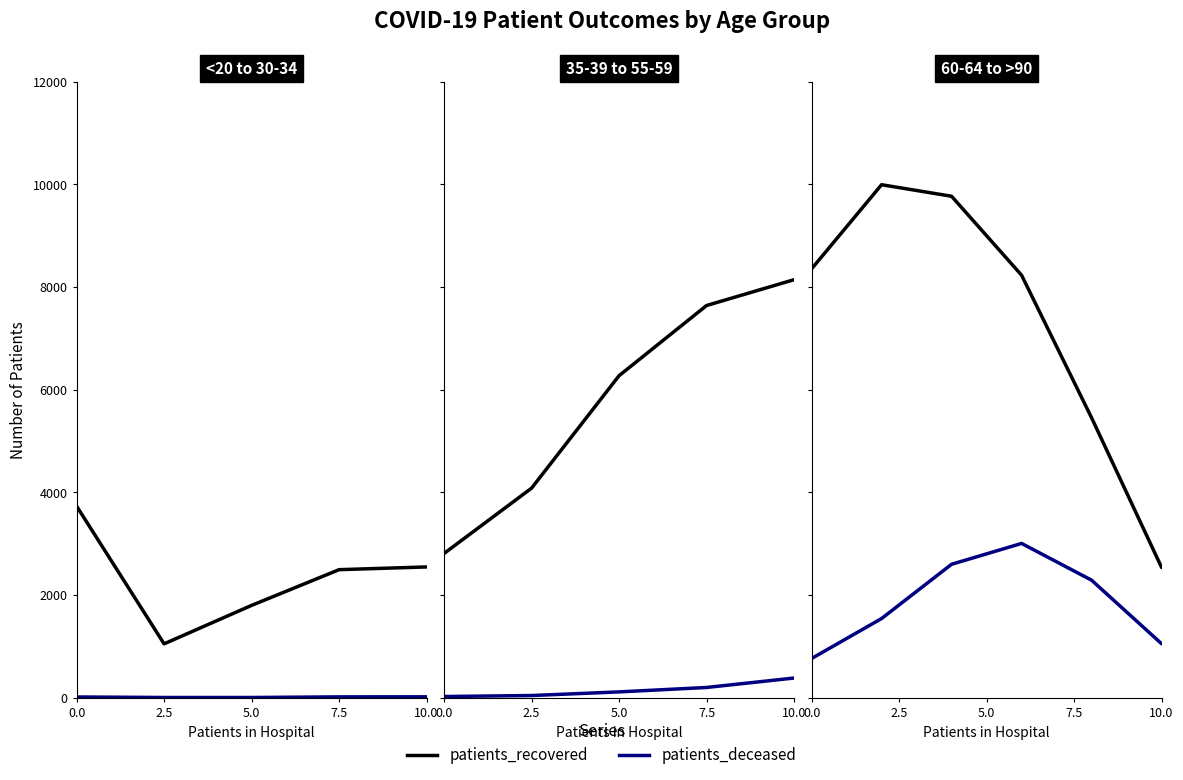

Rank the series by their maximum value, from highest to lowest.

patients_recovered, patients_deceased